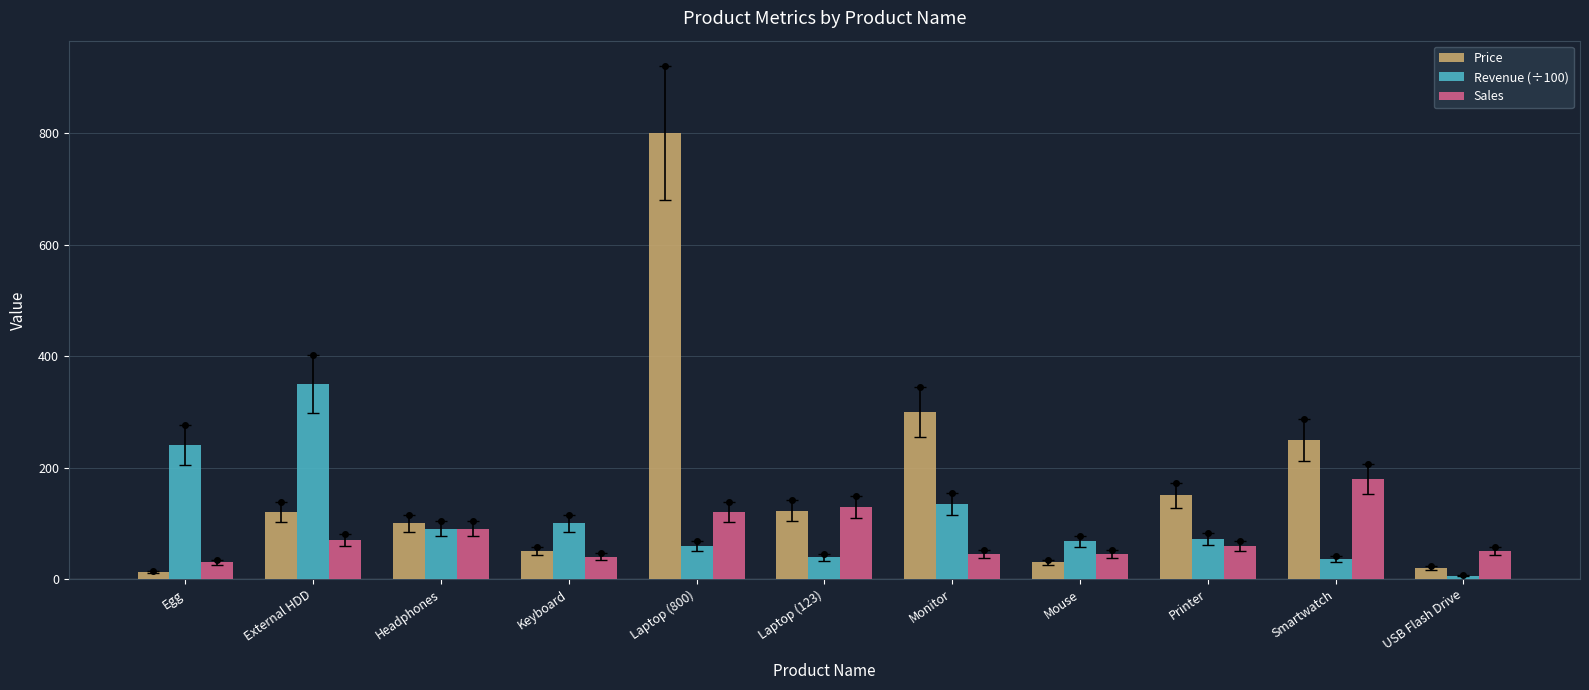

What is the sum of the Sales values at Mouse and Headphones?

135.0